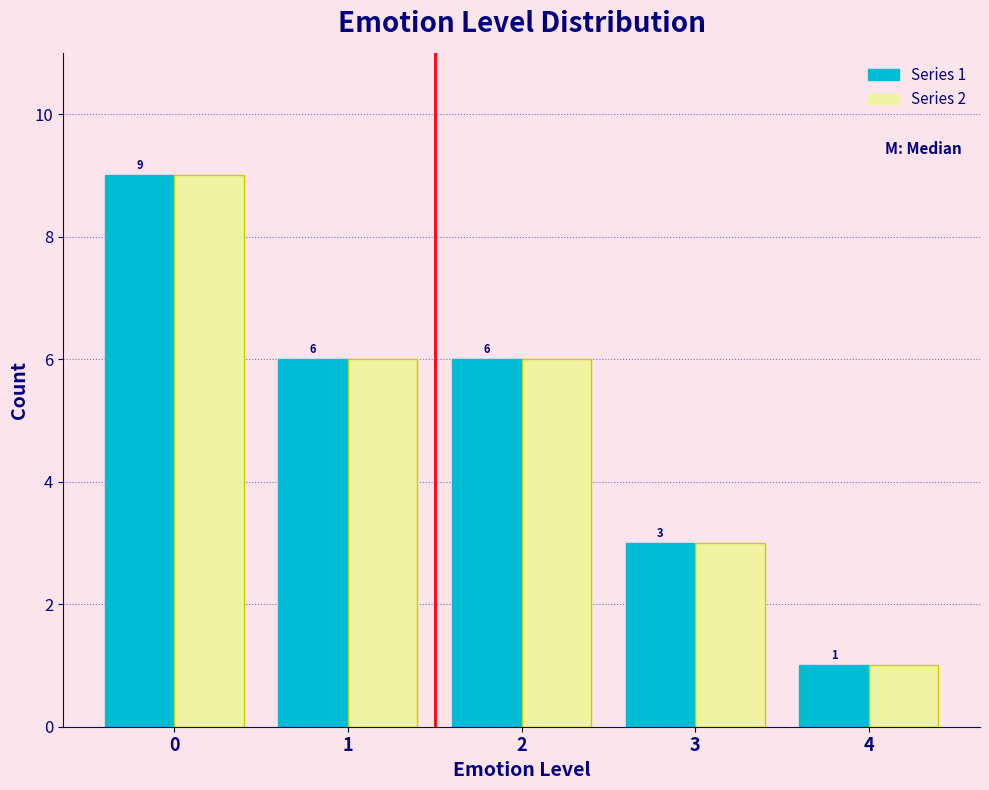

What is the total value across all series at 3?

6